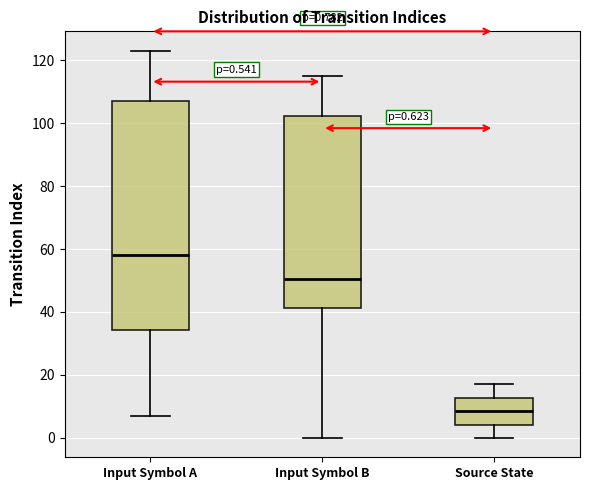

Which box's median line is the highest?

Input Symbol A